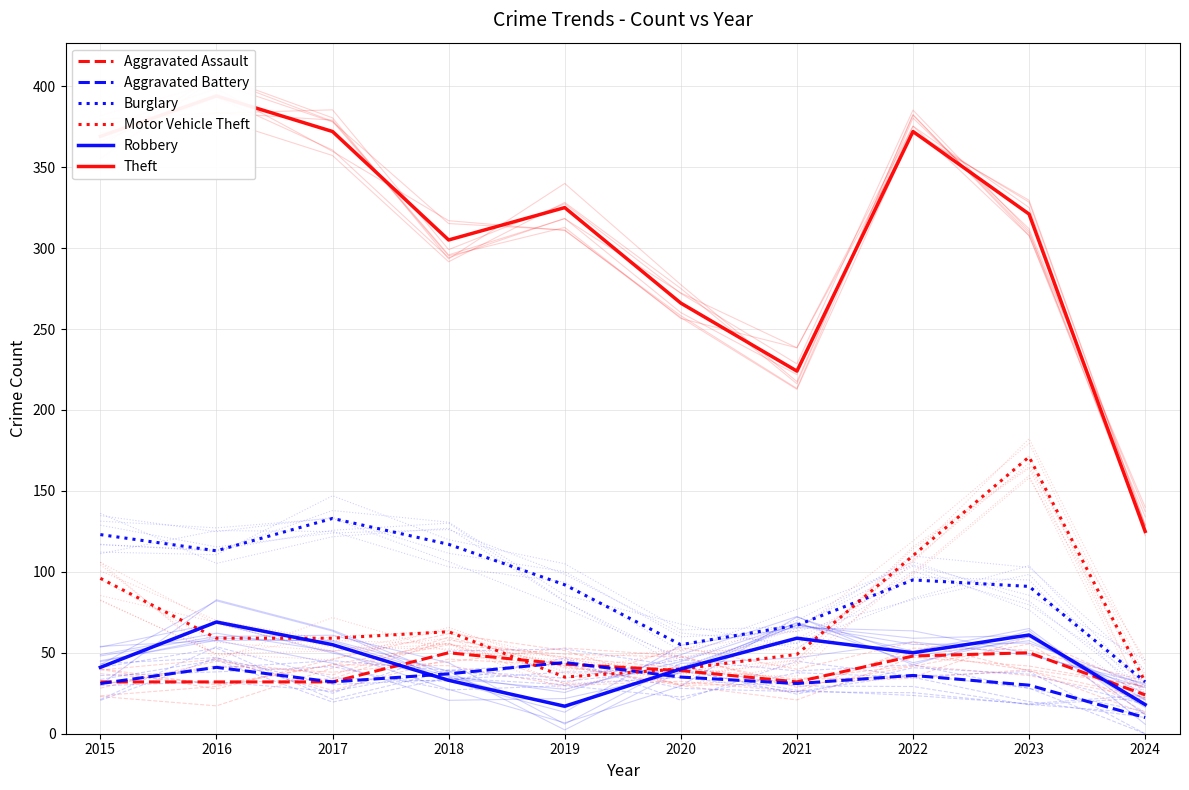

In Aggravated Assault, how many points are higher than both neighbors (excluding endpoints)?

2